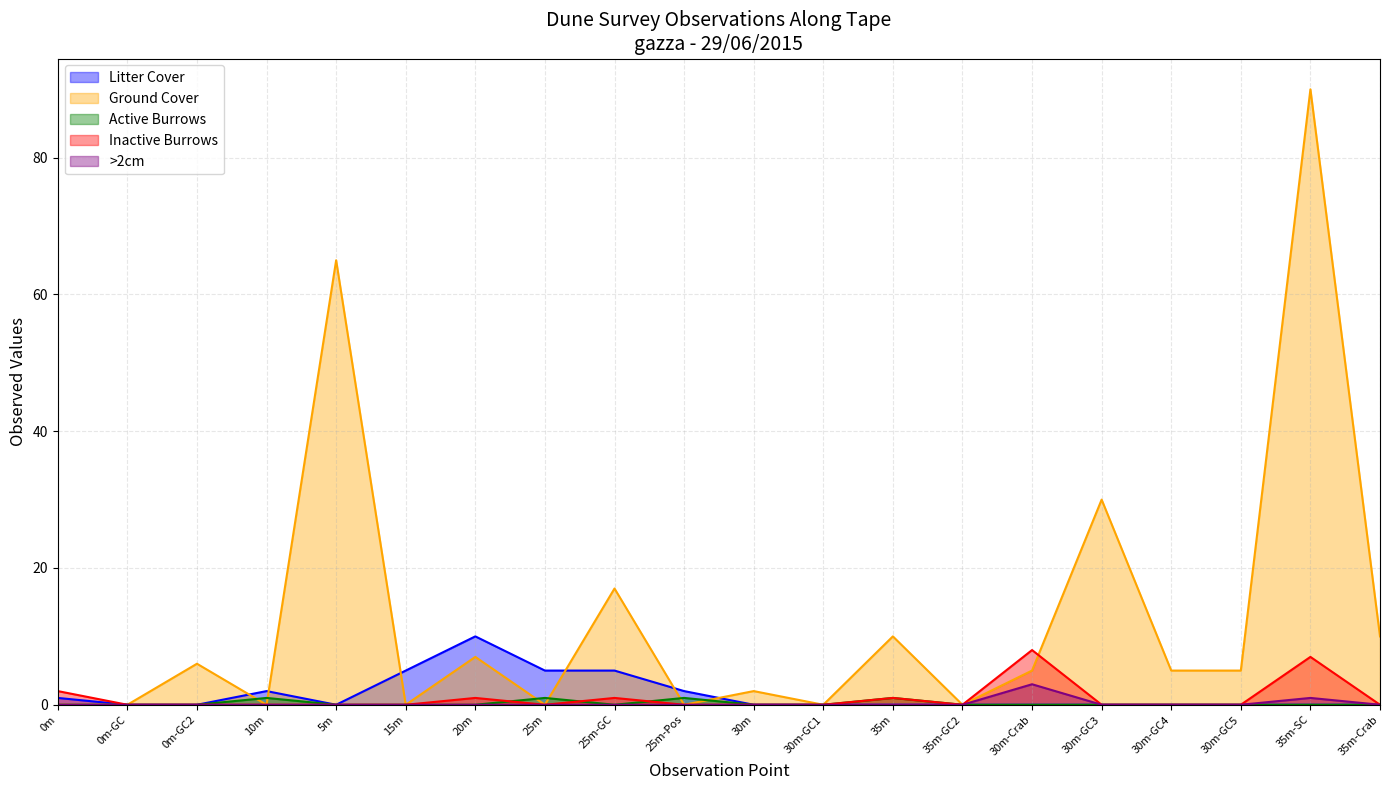

At which category does the chart reach its peak across all series?

35m-SC